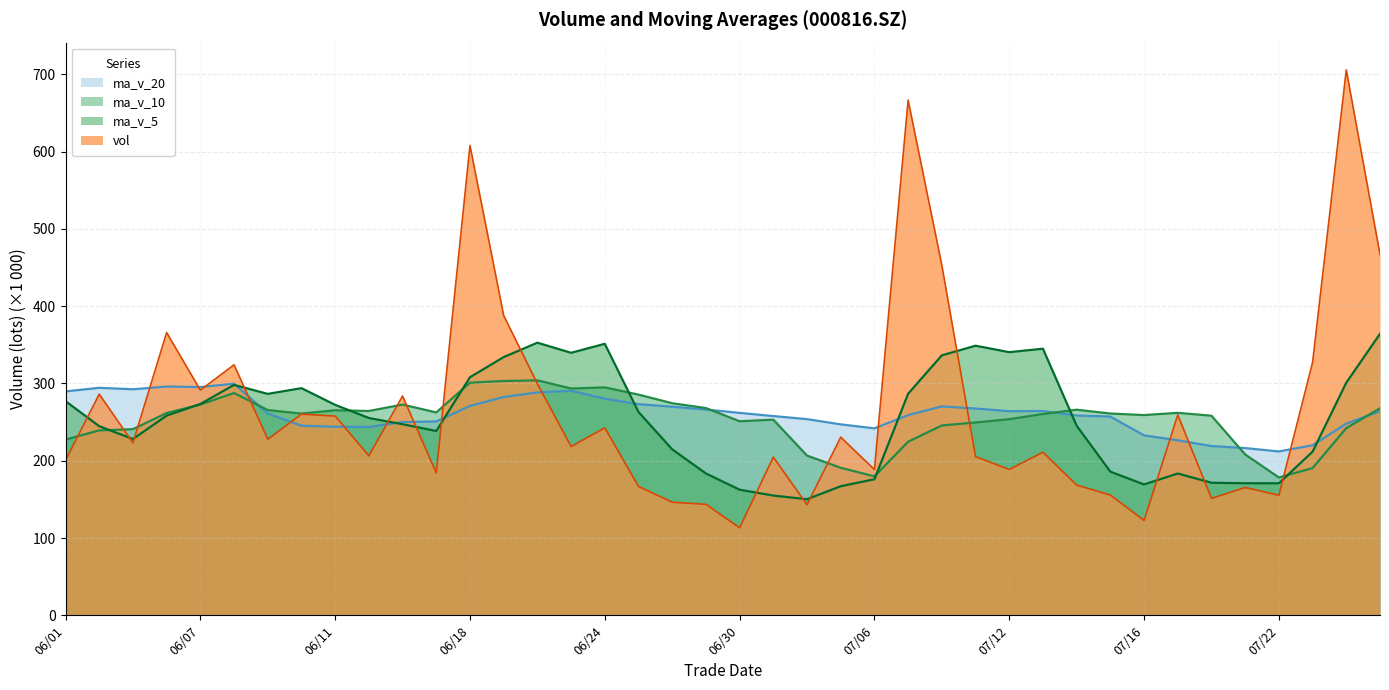

At which label does vol first exceed 223?

20210602